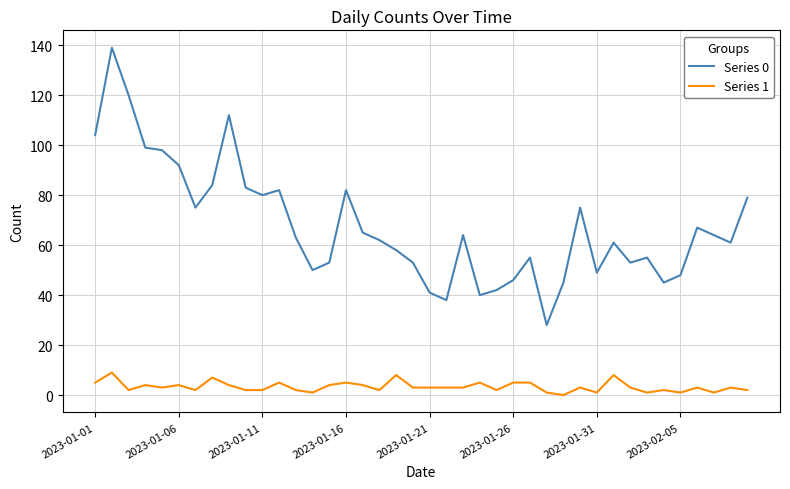

List the series in order of their overall mean, lowest first.

Series 1, Series 0